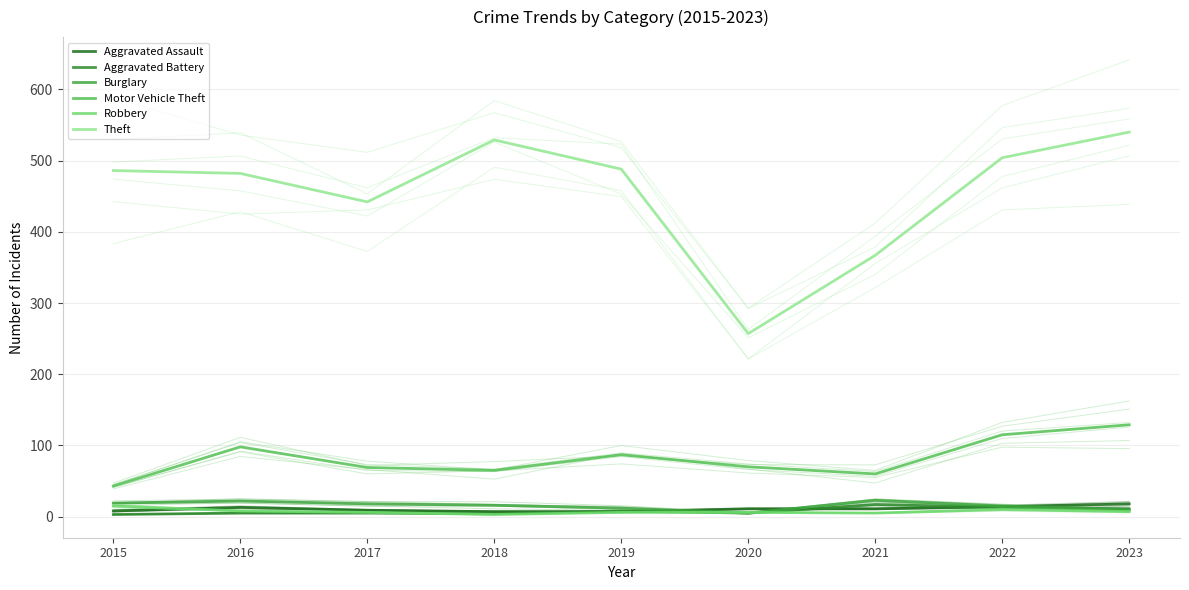

Reading right to left, extract all data points from this chart.

Aggravated Assault: 18	14	11	11	7	7	9	13	8
Aggravated Battery: 11	13	17	5	8	4	5	5	3
Burglary: 9	15	23	5	12	16	18	22	19
Motor Vehicle Theft: 129	115	60	70	87	65	69	98	43
Robbery: 7	10	5	6	6	3	6	8	15
Theft: 540	504	367	257	488	529	442	482	486